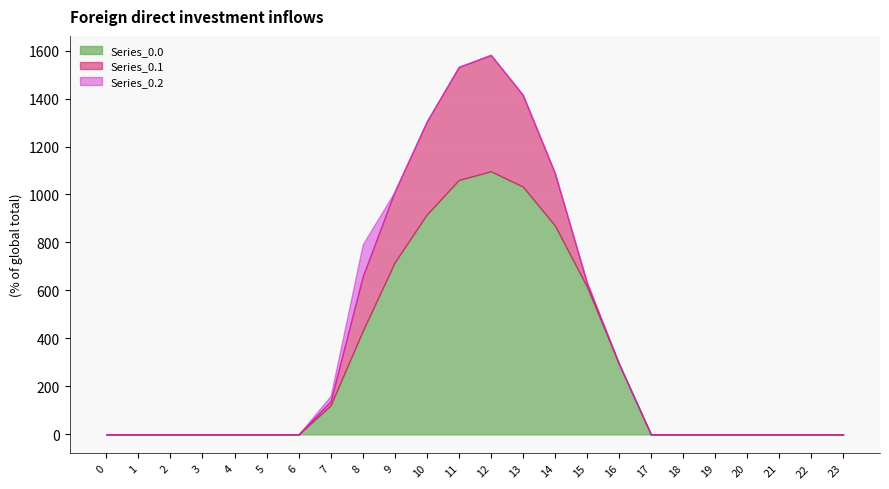

How many interior local peaks does the Series_0.0 series have?

1